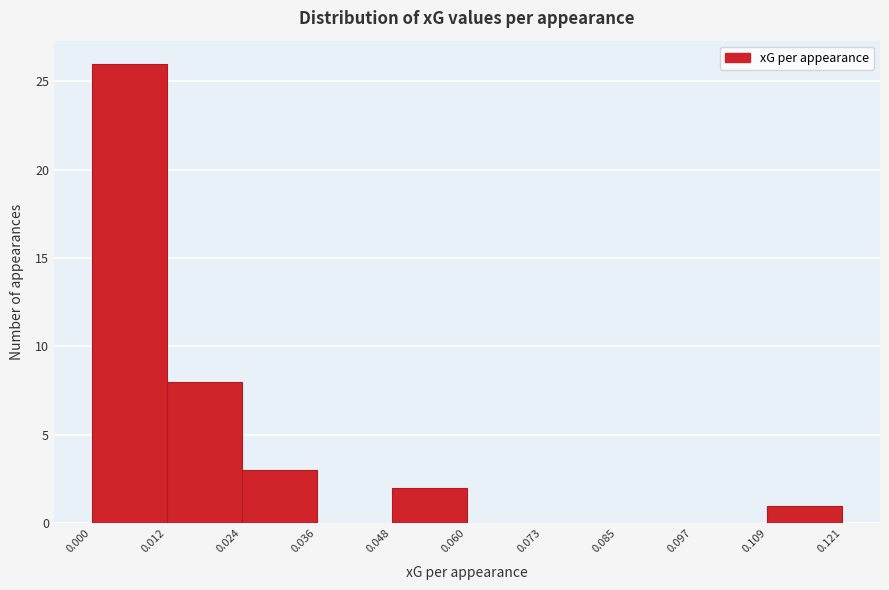

Reading left to right, list every bar in this chart as the range it spans on the x-axis followed by its height. The values are not printed on the chart, so give them approximately, as read against the axis.

0.000 to 0.012: 26
0.012 to 0.024: 8
0.024 to 0.036: 3
0.036 to 0.048: 0
0.048 to 0.060: 2
0.060 to 0.073: 0
0.073 to 0.085: 0
0.085 to 0.097: 0
0.097 to 0.109: 0
0.109 to 0.121: 1